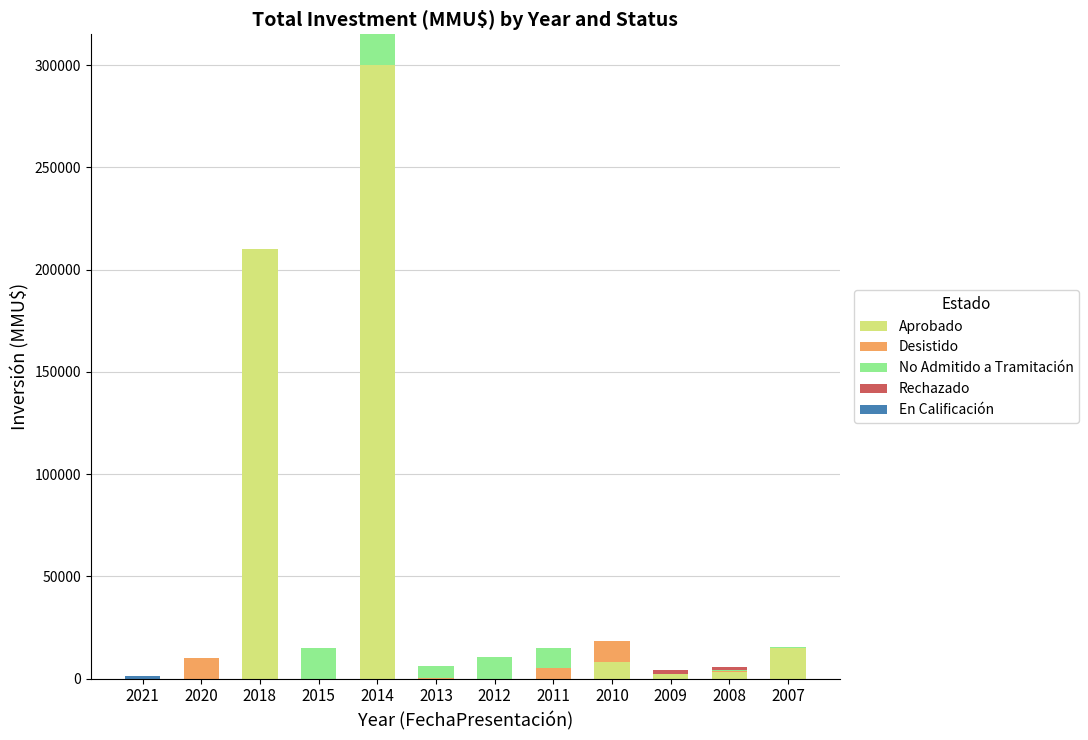

At which category is the sum across all series the highest?

2014